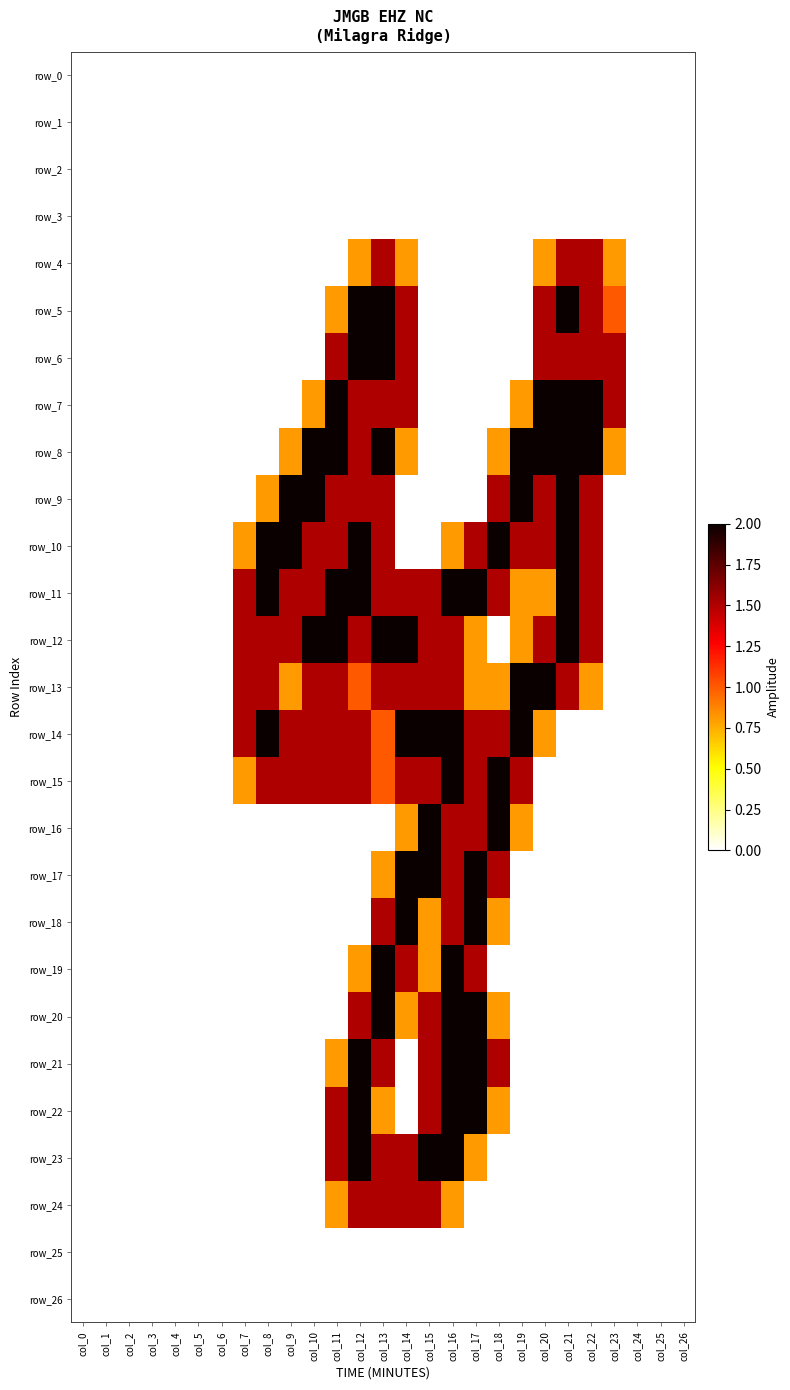

Is it true that row_16 equals 1.0 at col_3?

False